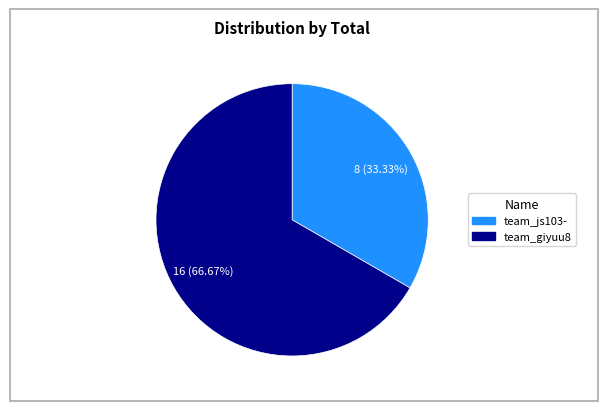

To the nearest percent, what portion does team_js103- represent?

33%